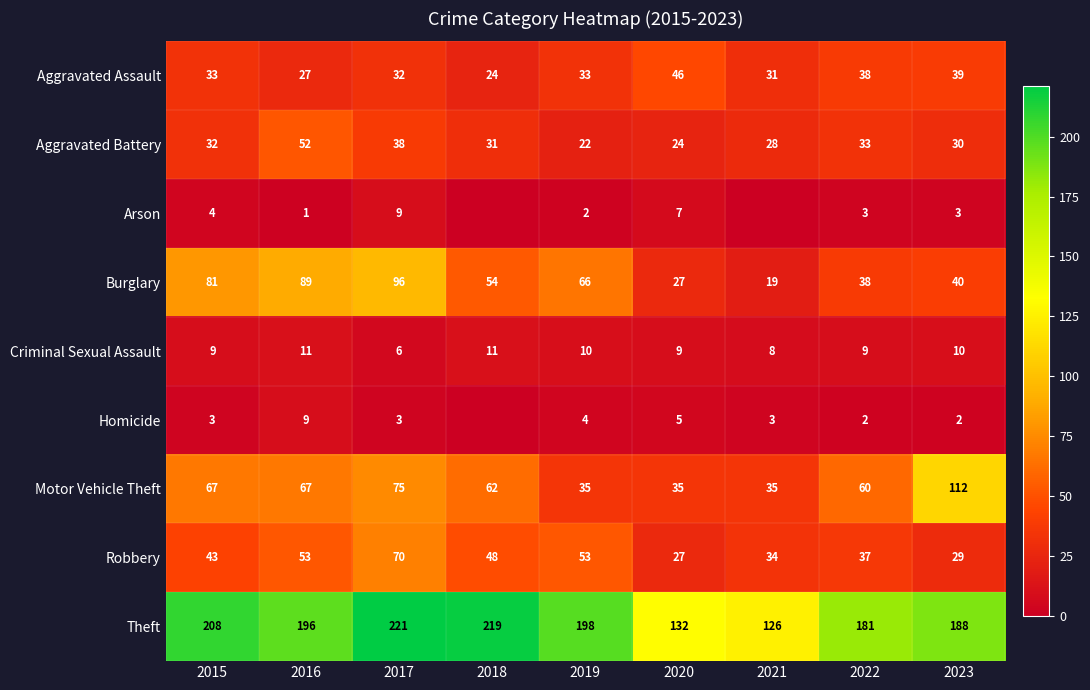

How many values in the Criminal Sexual Assault series are below 9?

2